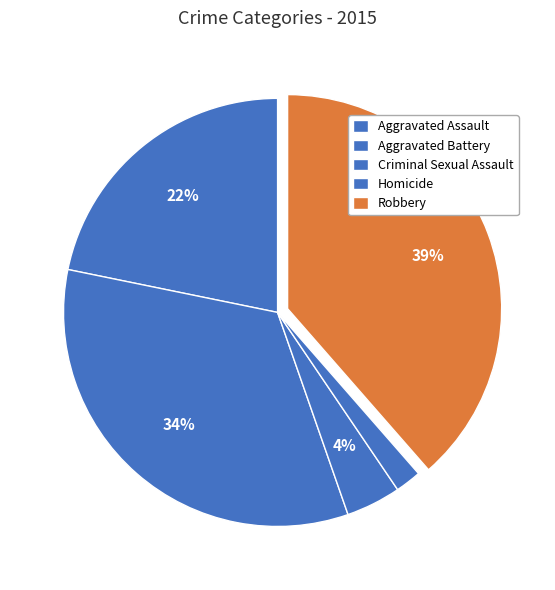

What is the ratio of the value at Homicide to the value at Aggravated Battery?

0.1